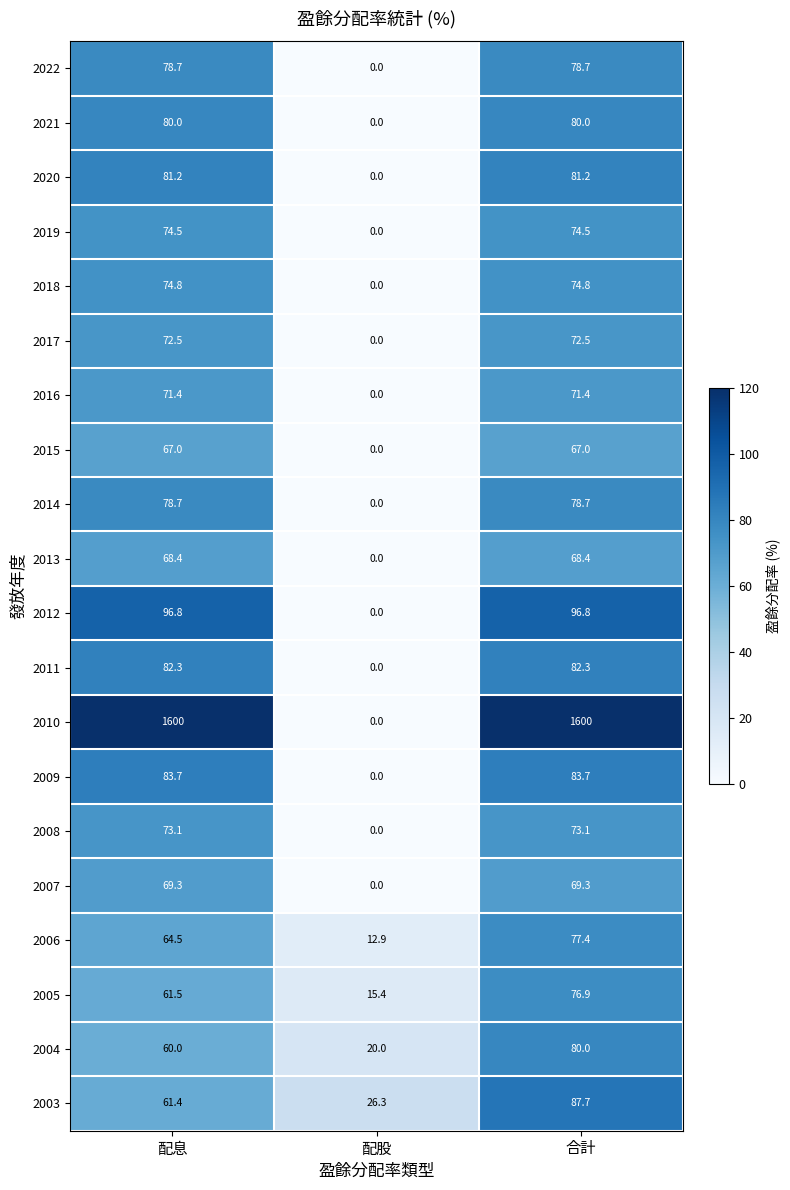

How many data points does each series have?

3